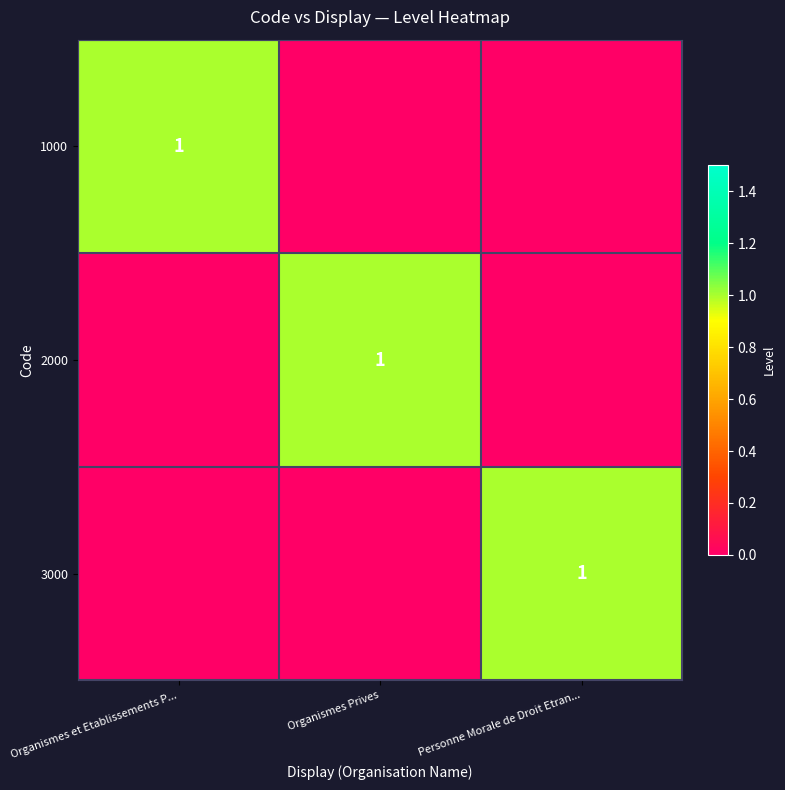

True or false: 3000 has a value of 2 at Personne Morale de Droit Etran....

False